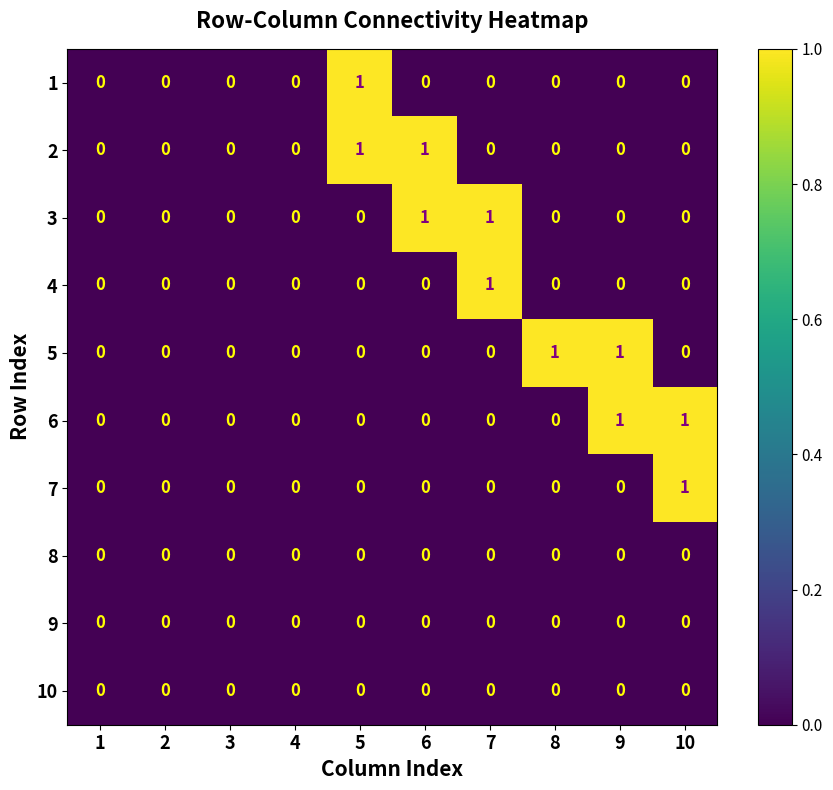

True or false: 1 has a value of 0 at 9.

True